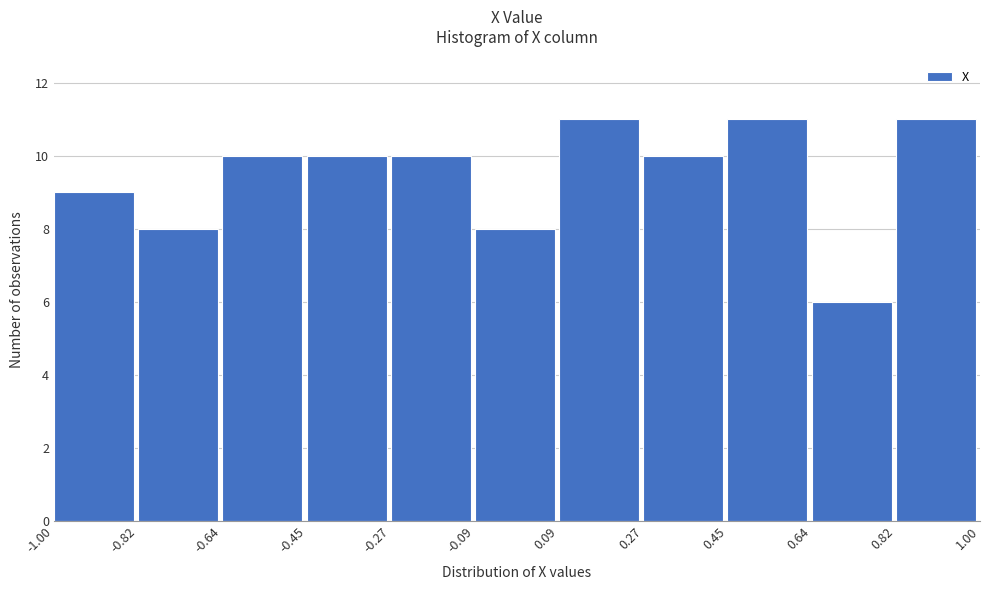

What is the height of the bar covering -0.27 to -0.09 on the x-axis? The values are not printed on the chart, so give them approximately, as read against the axis.

10